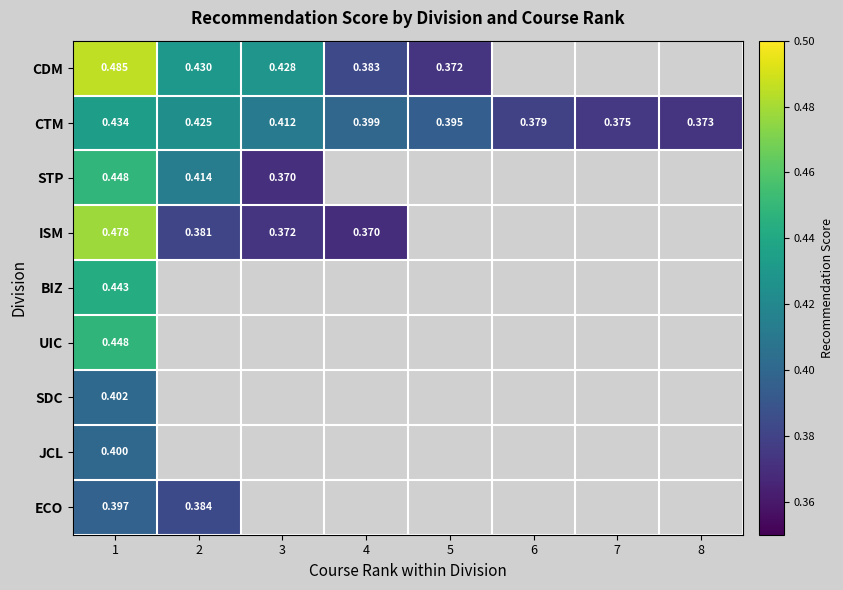

Which category has the highest value in the CDM series?

1